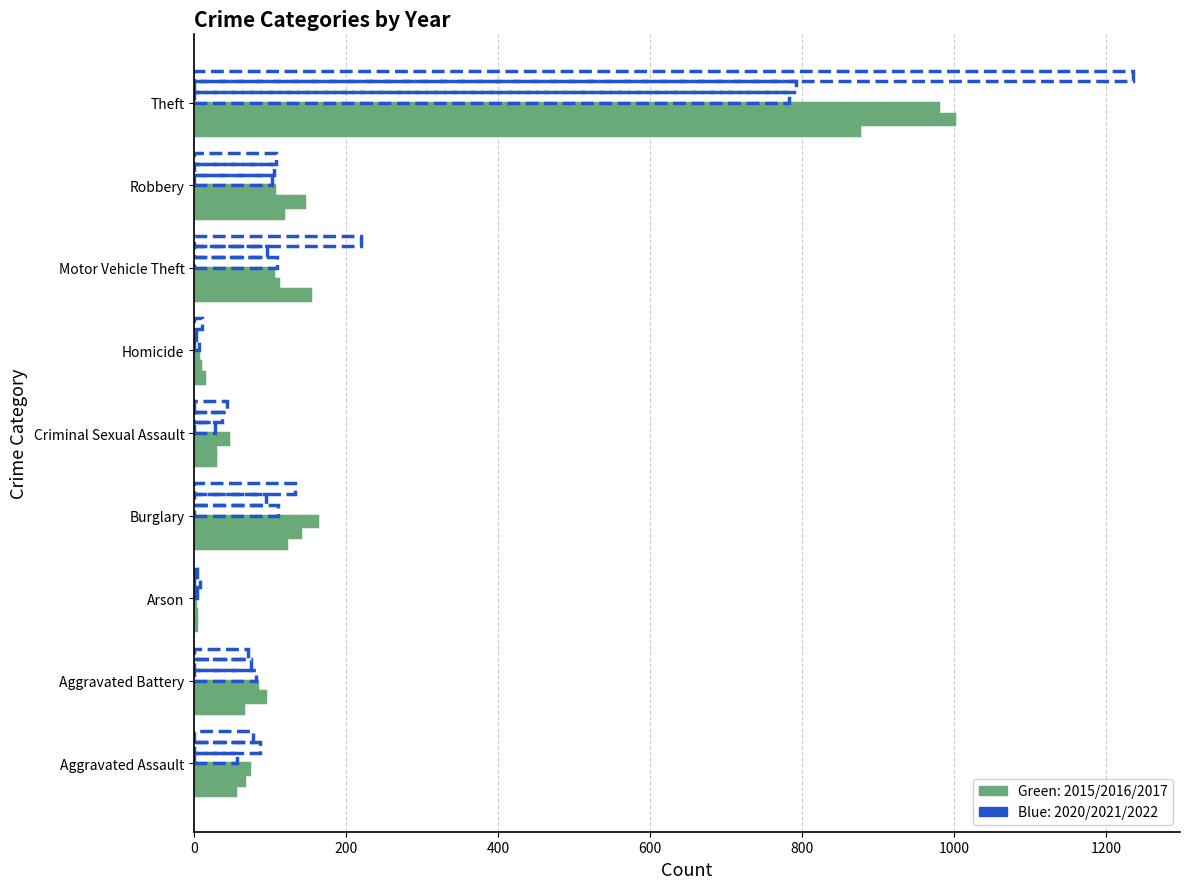

Count the number of categories in the chart.

9